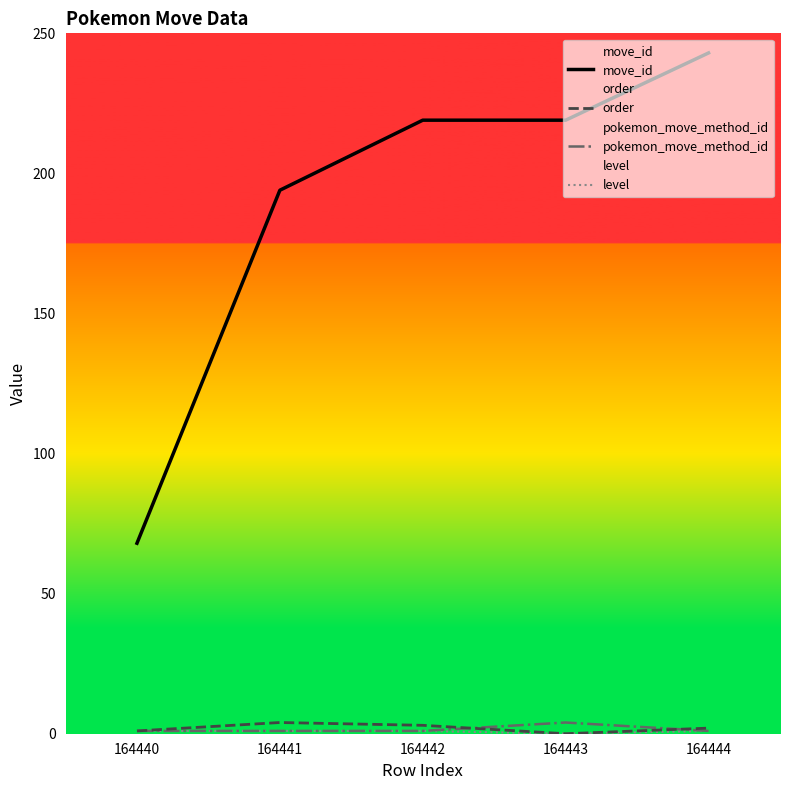

How many data points does each series have?

5